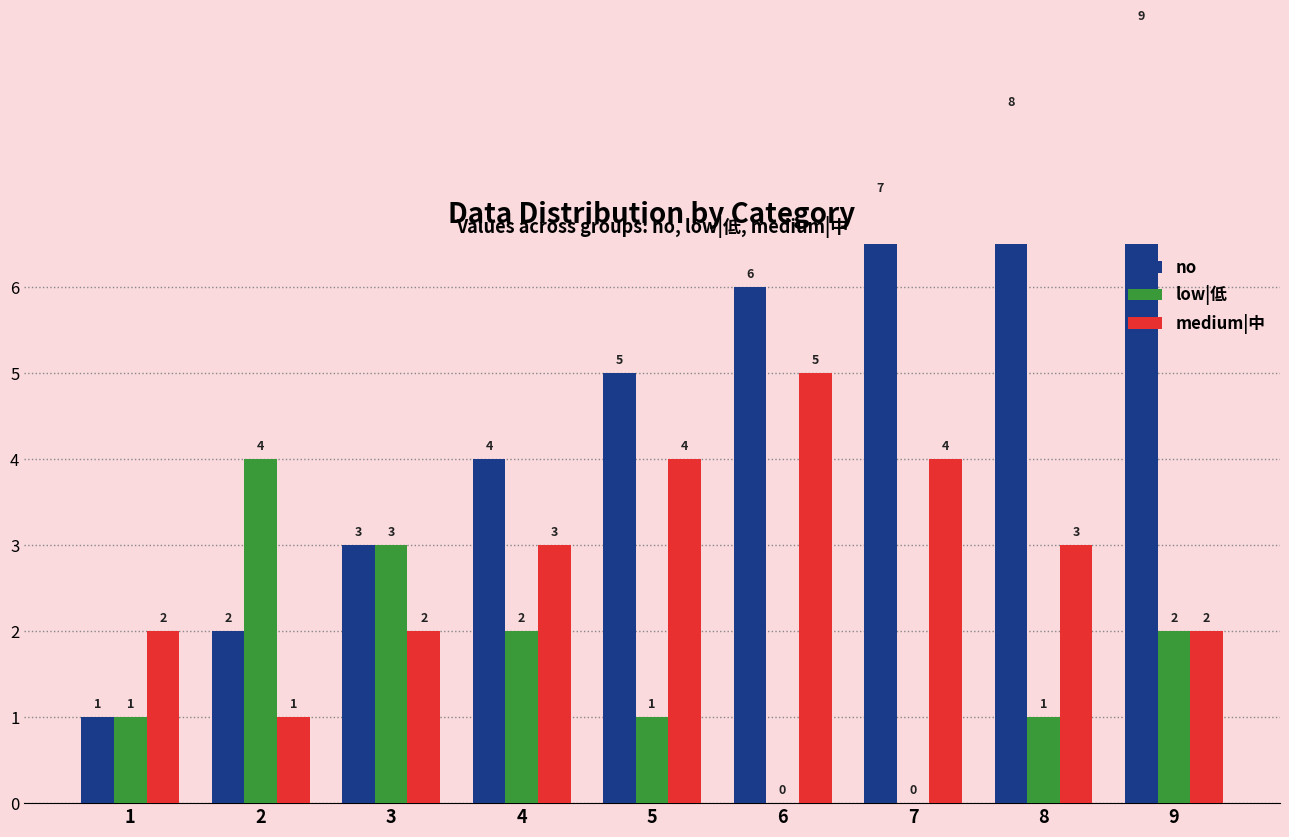

What is the average value of the medium|中 series?

3